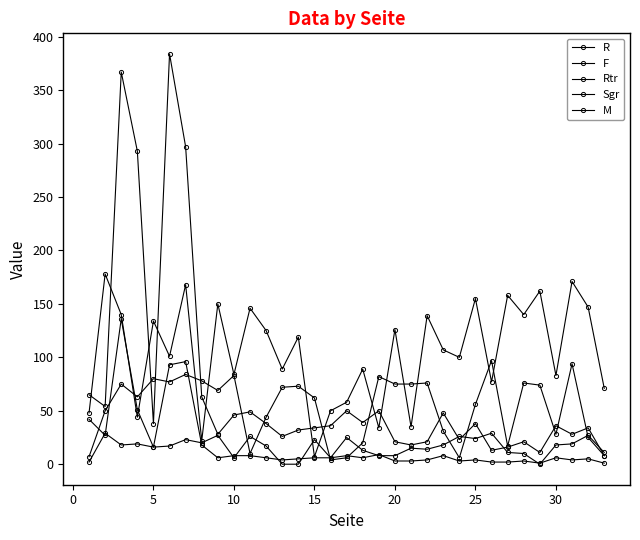

At which category does F reach its first local peak?

5